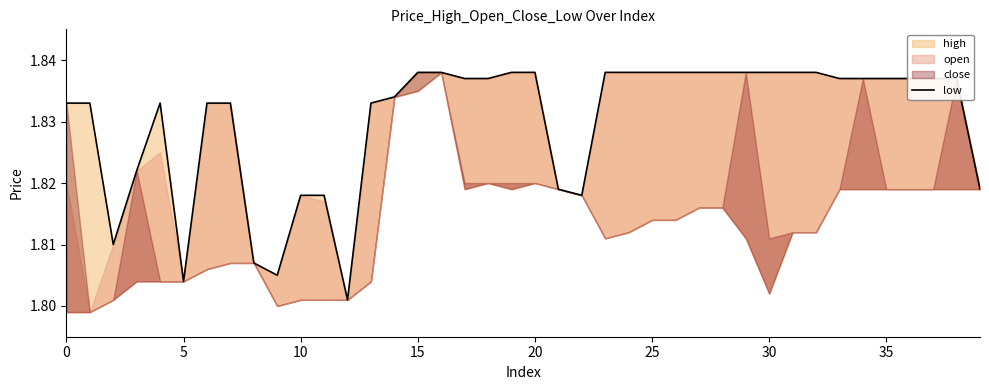

Reading left to right, list all the values displayed in this chart.

1.8	1.8	1.8	1.8	1.8	1.8	1.8	1.8	1.8	1.8	1.8	1.8	1.8	1.8	1.8	1.8	1.8	1.8	1.8	1.8	1.8	1.8	1.8	1.8	1.8	1.8	1.8	1.8	1.8	1.8	1.8	1.8	1.8	1.8	1.8	1.8	1.8	1.8	1.8	1.8